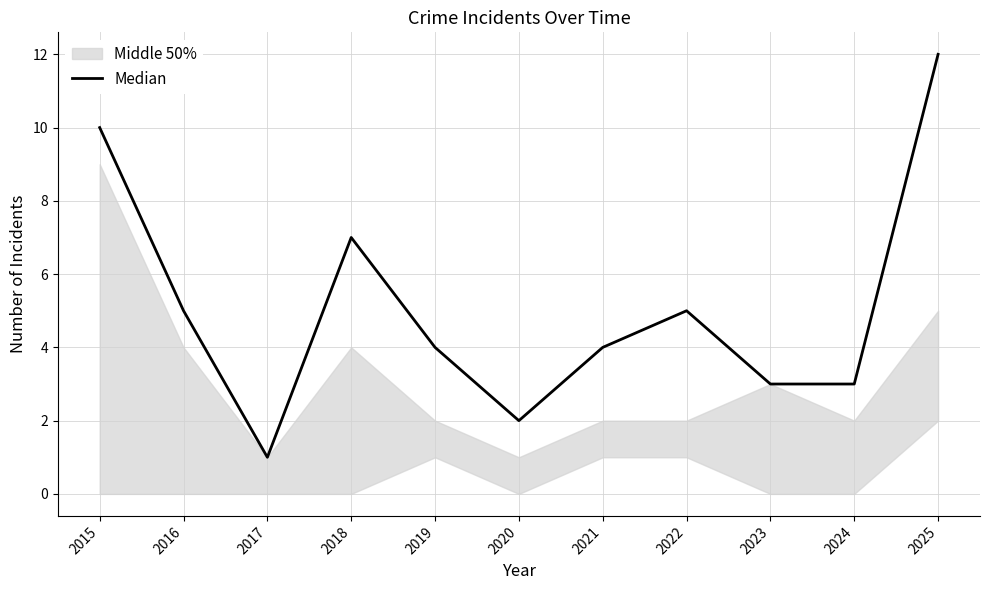

Read the value at 2018, to the nearest 5.

5